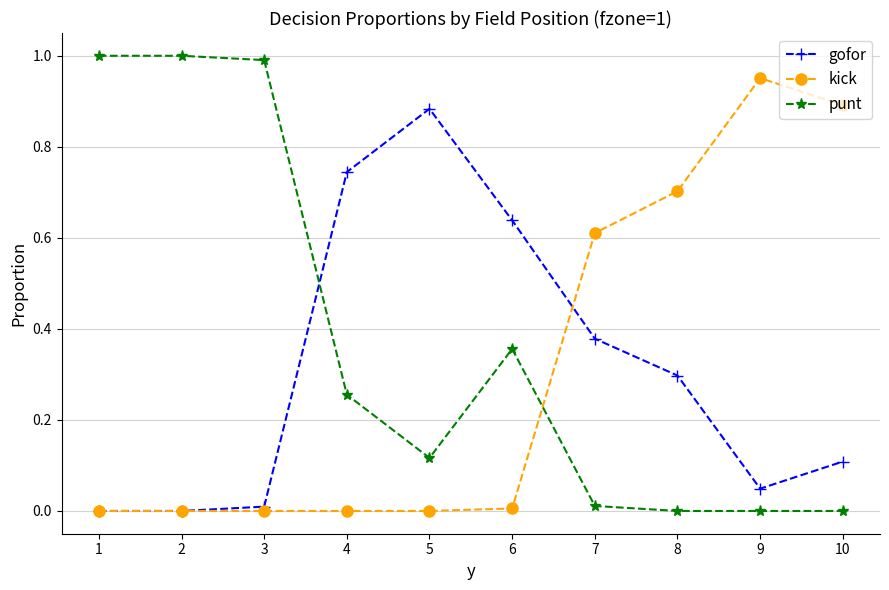

Which category has the highest value in the kick series?

9